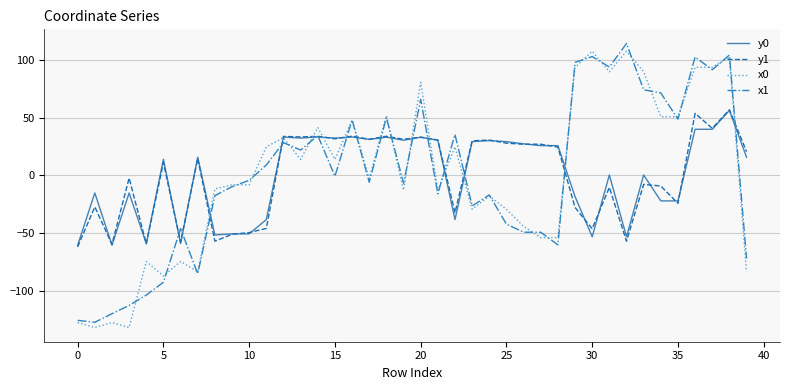

What is the highest value of the y1 series?

56.7